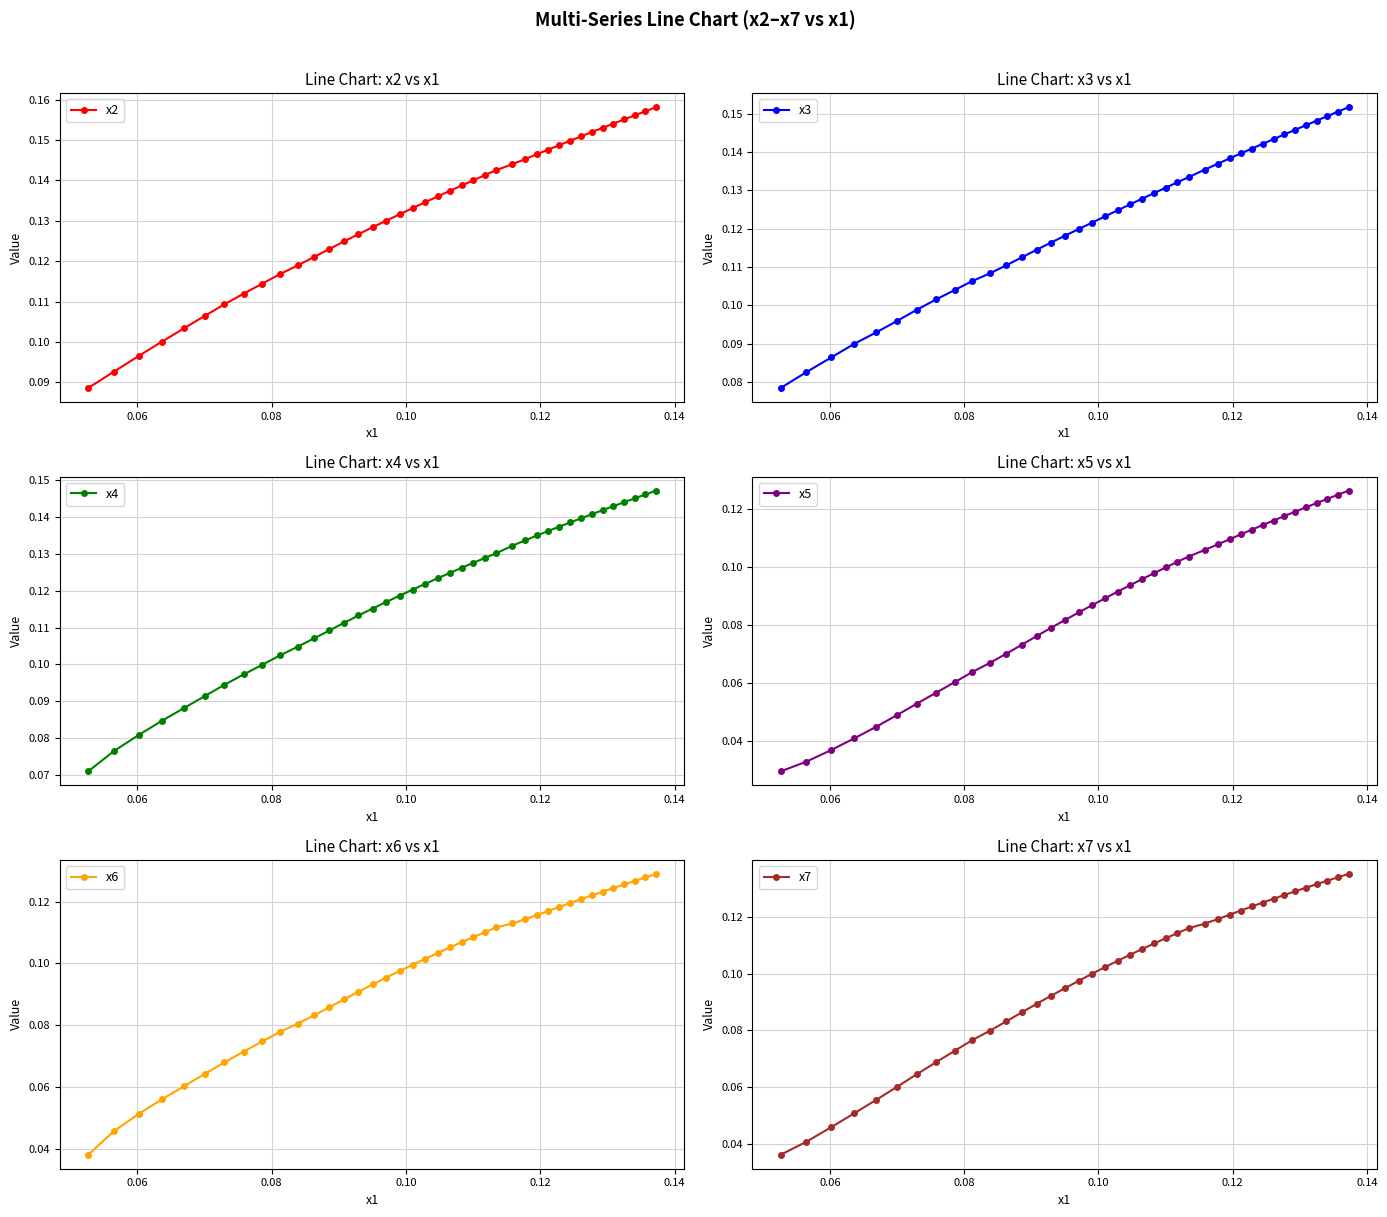

Count the x7 values in the range 0 to 1.

40